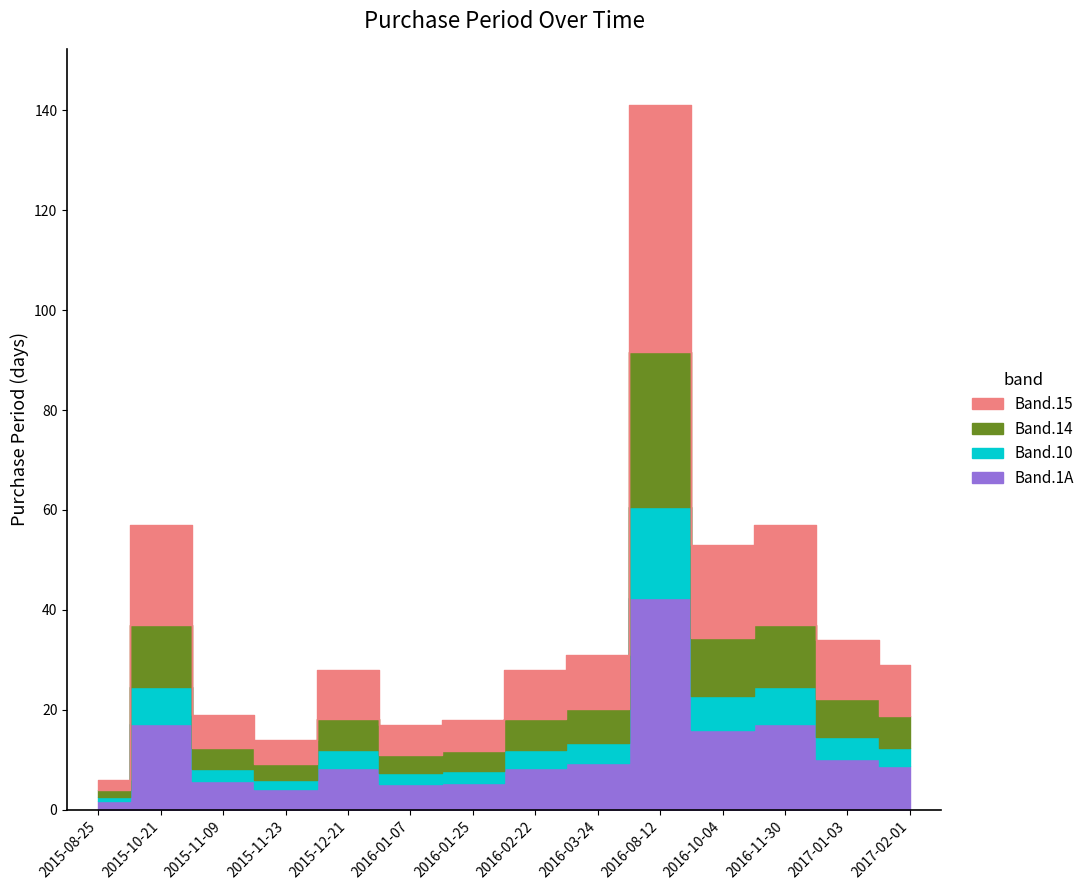

Approximately how many times larger is the value at 2015-11-09 compared to 2016-02-22?

0.7